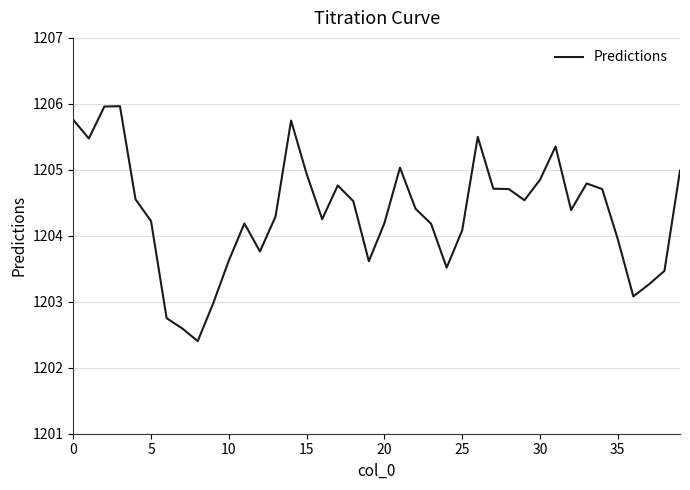

What is the minimum value shown in the chart?

1202.4